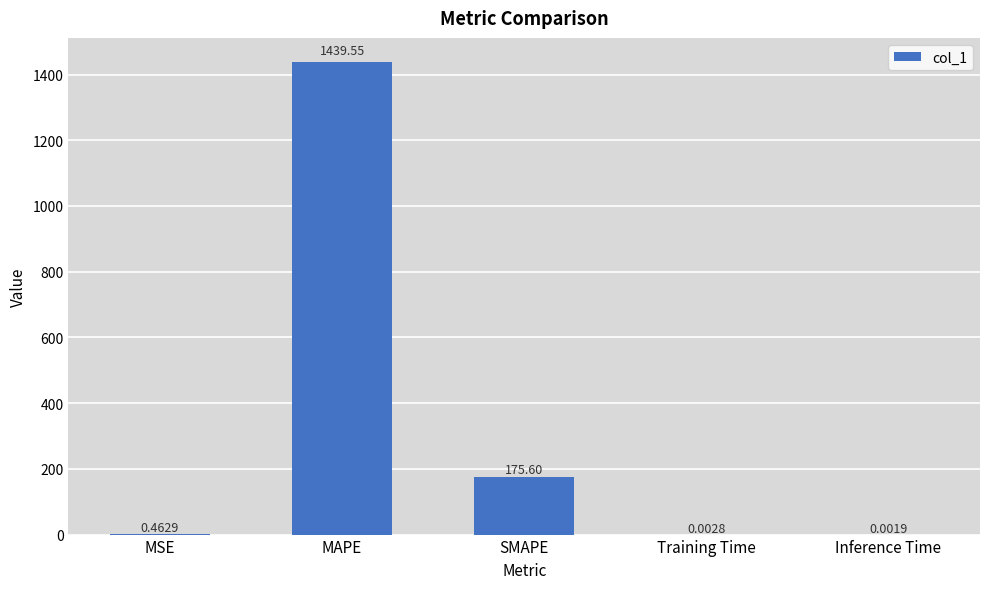

What is the sum of the values at MAPE and Training Time?

1439.6